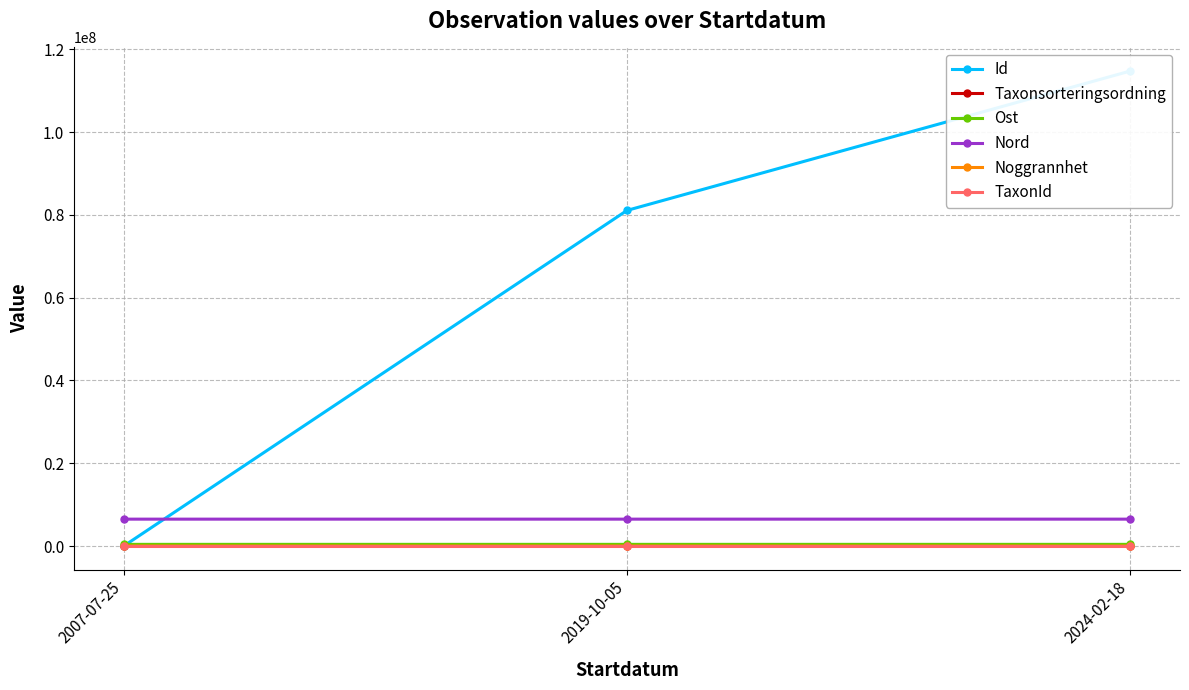

Rank the categories by Nord value from highest to lowest.

2024-02-18, 2019-10-05, 2007-07-25